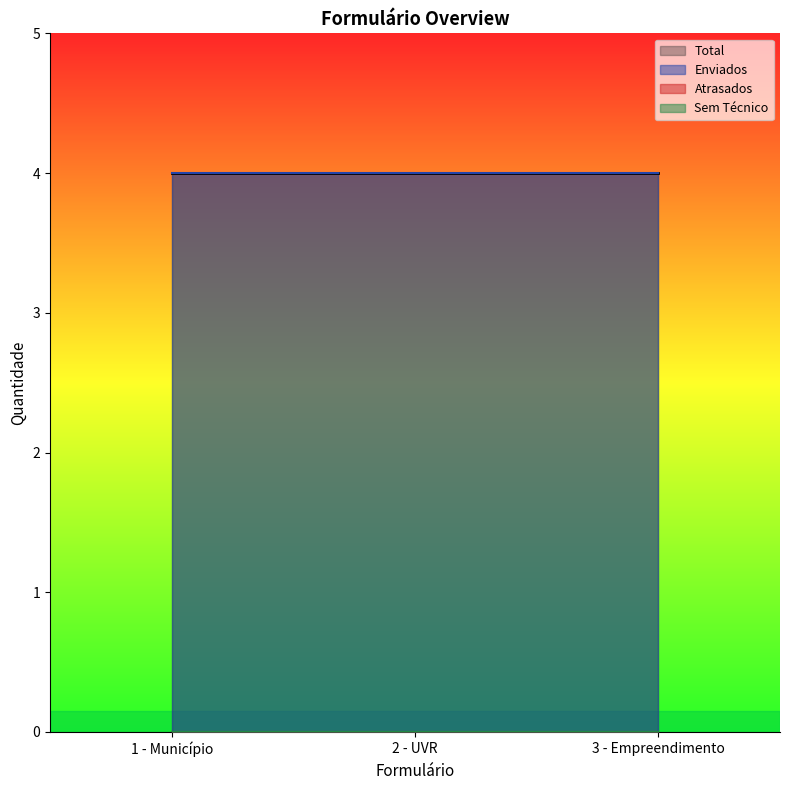

True or false: Enviados has a value of 7 at 1 - Município.

False